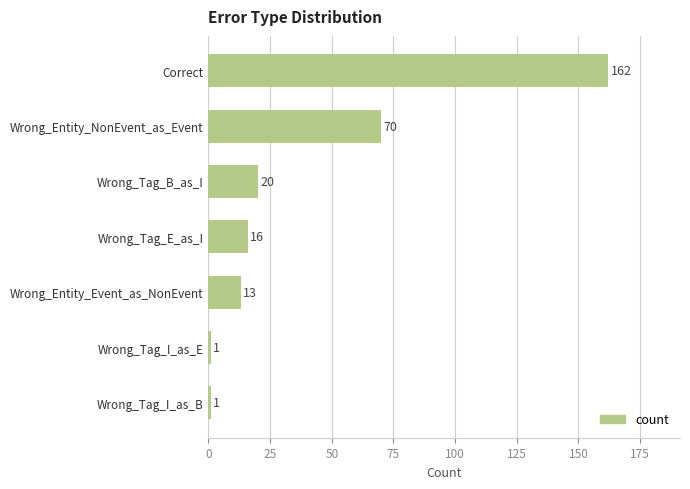

Is it true that the value at Wrong_Tag_E_as_I is 16?

True